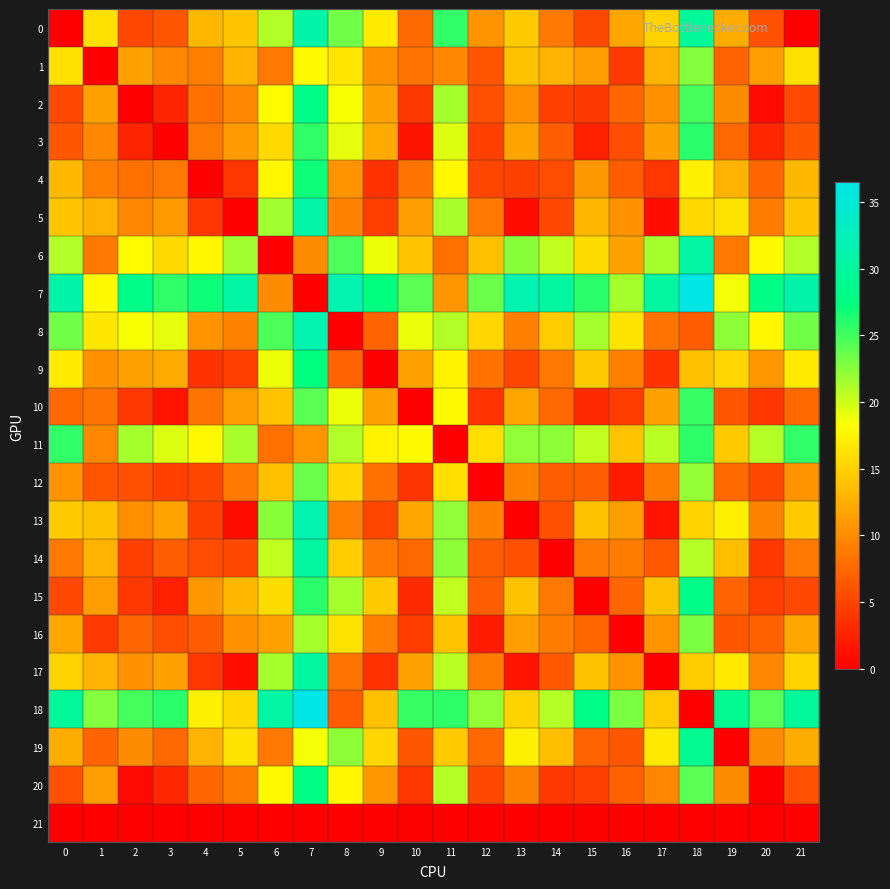

Rank the series by their maximum value, from lowest to highest.

21, 1, 16, 12, 10, 11, 3, 4, 9, 20, 15, 2, 19, 17, 14, 6, 5, 0, 13, 8, 7, 18